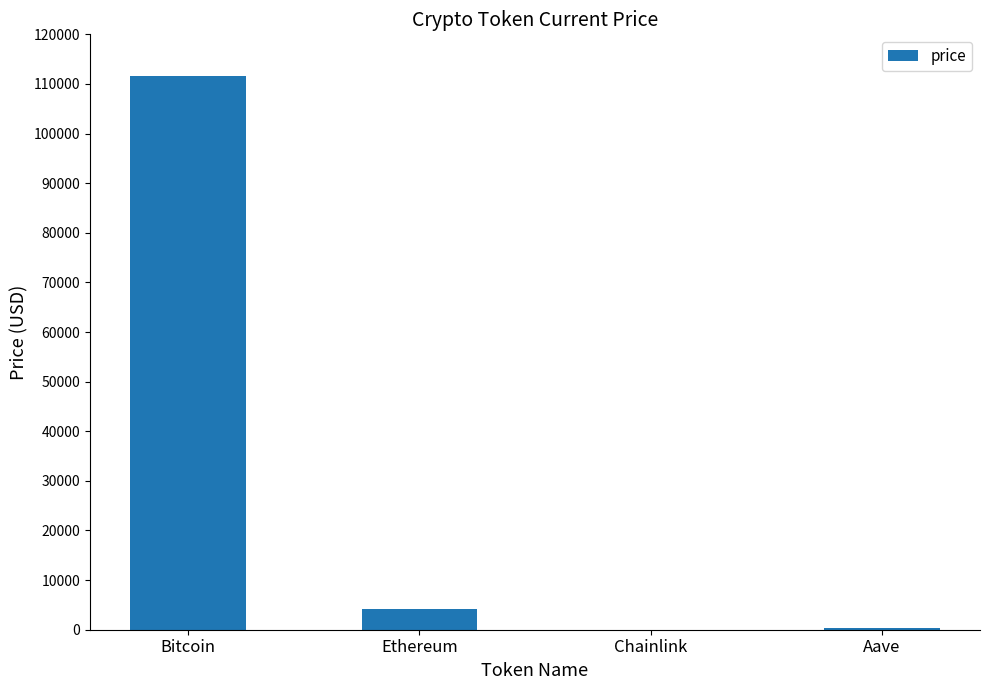

Are the bars horizontal?

No